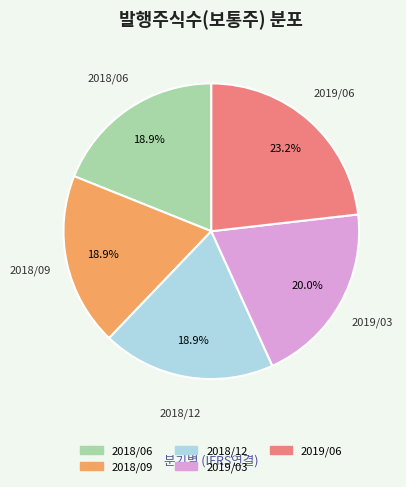

The 2019/06 slice represents 29% of the pie. True or false?

False